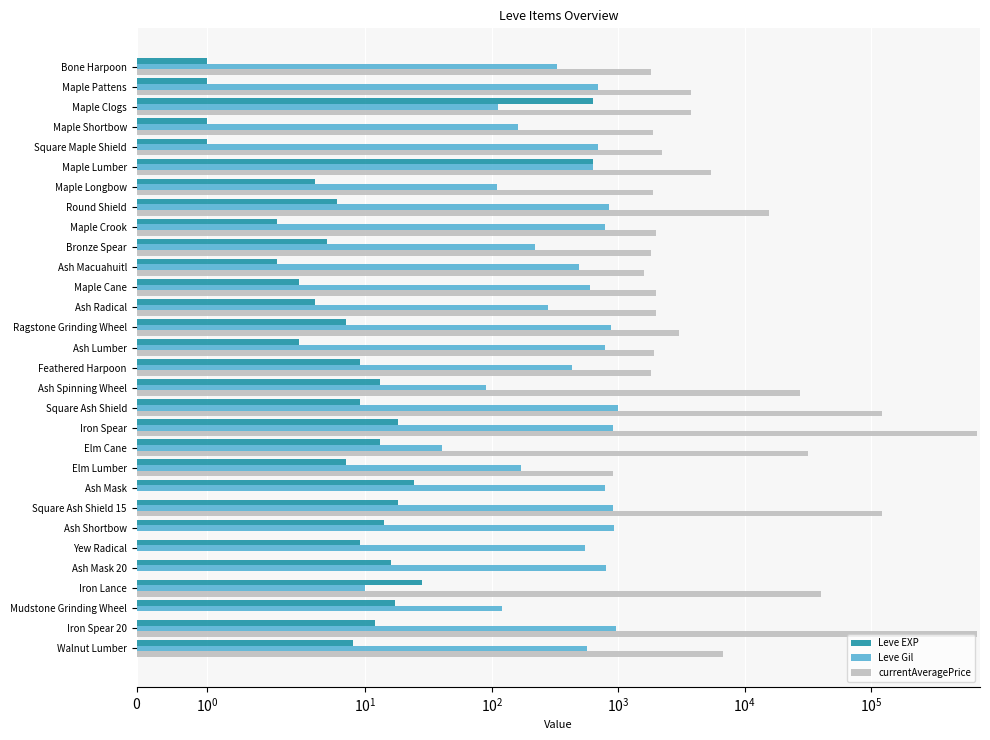

Rank the series at Round Shield from highest to lowest value.

currentAveragePrice, Leve Gil, Leve EXP